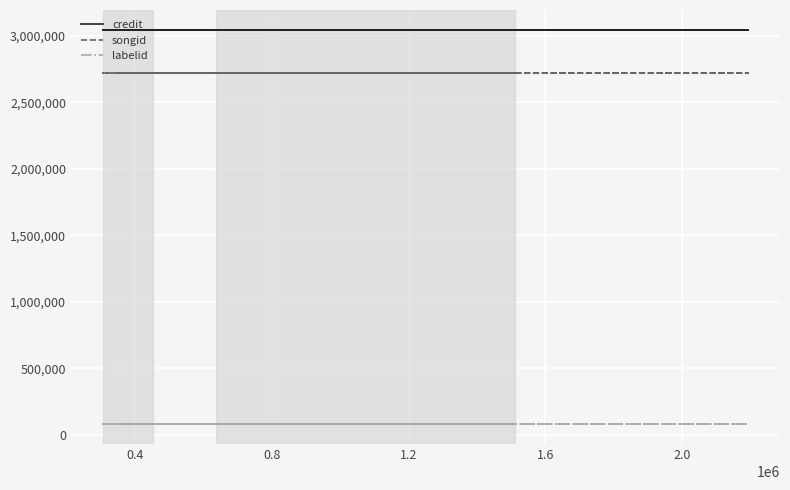

True or false: credit has a value of 3046270 at 0.8.

True